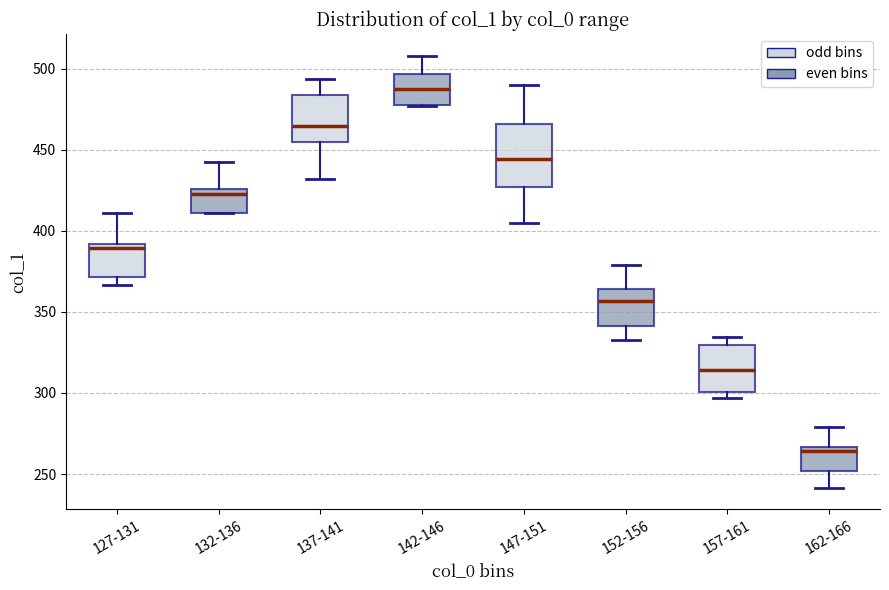

Which box is the tallest, from its lower edge to its upper edge?

147-151